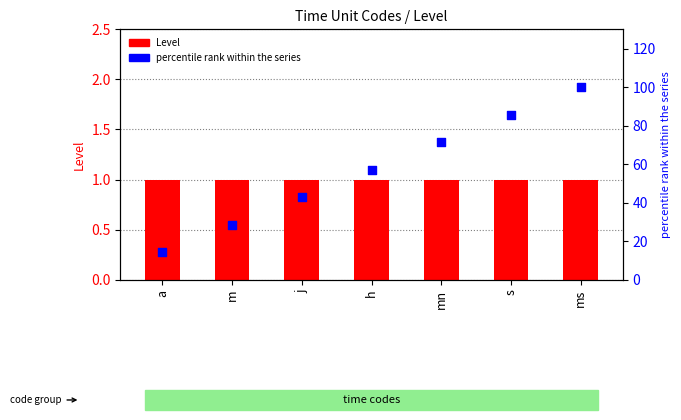

Which series has the largest total across all categories?

percentile rank within the series